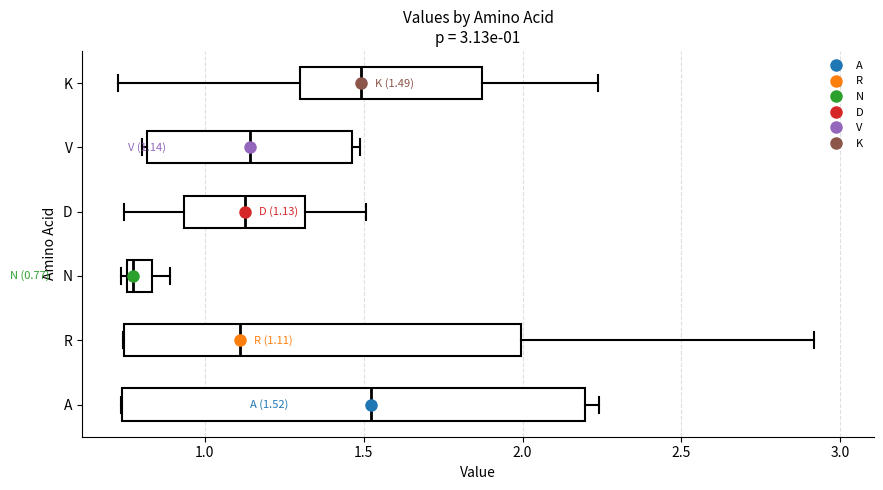

Which box has the furthest to the left median line?

N